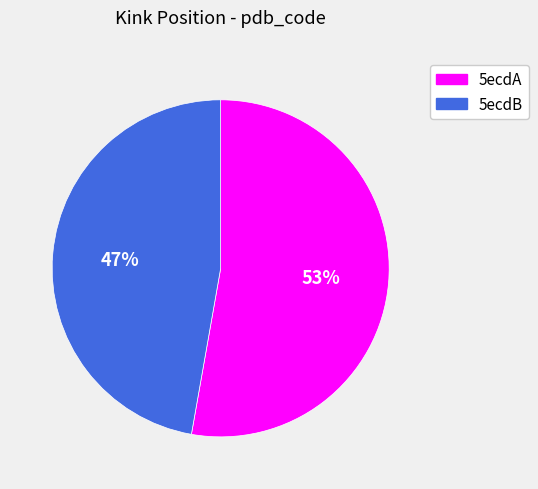

Rank the categories by value from highest to lowest.

5ecdA, 5ecdB